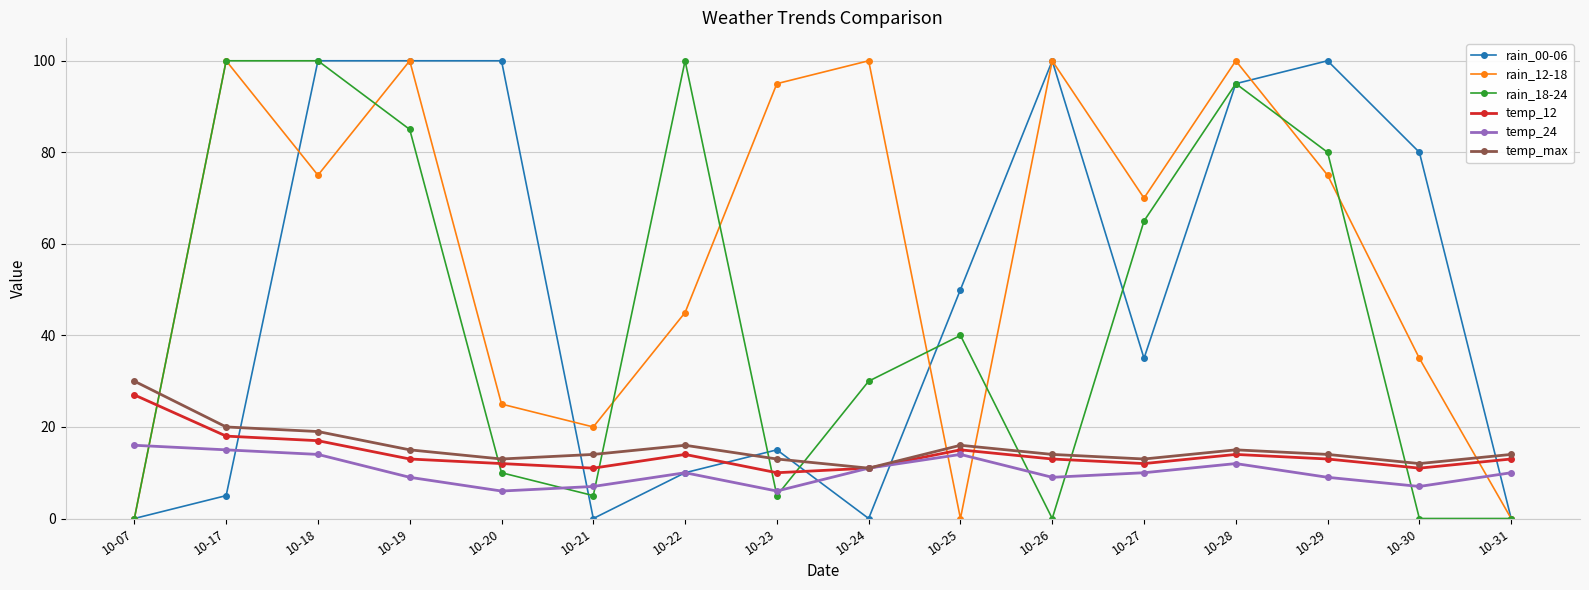

What is the maximum value shown in the chart?

100